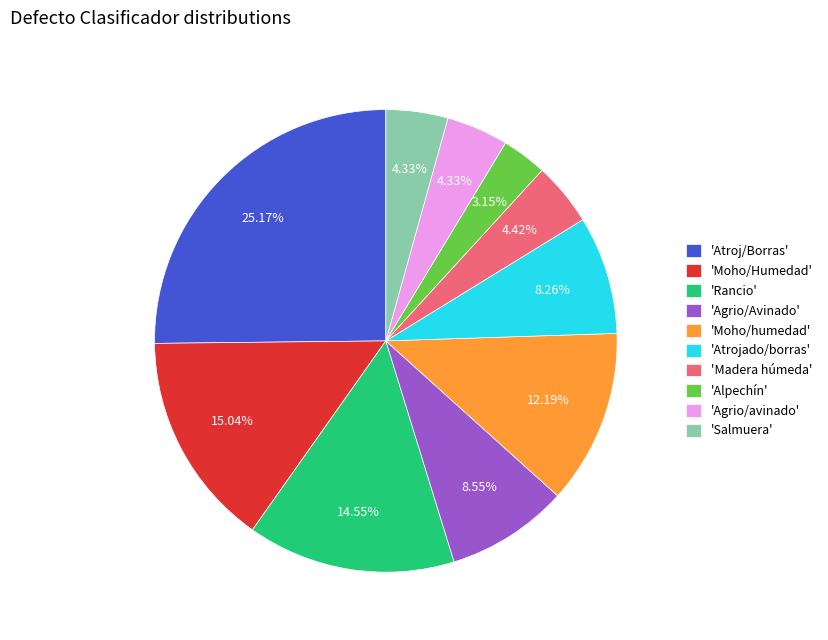

Which category has the smallest portion of the pie?

Alpechín